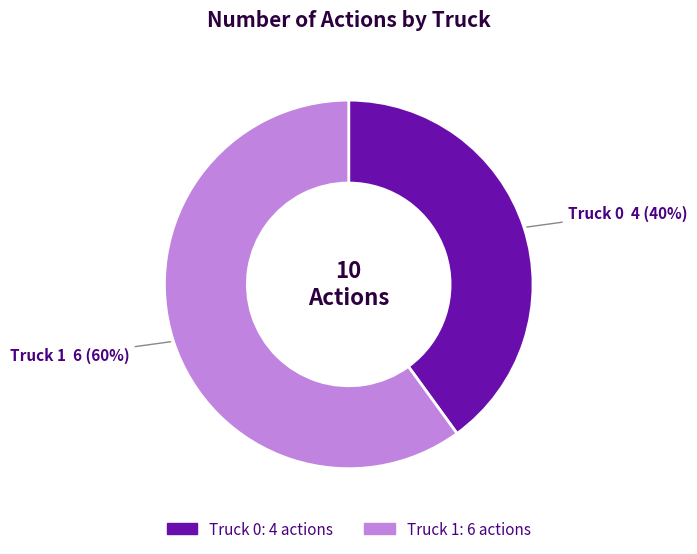

Which slice is the largest?

Truck 1